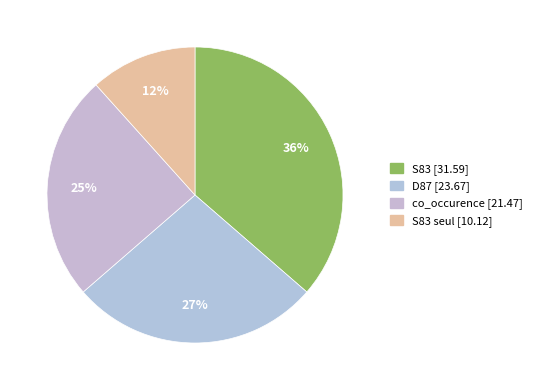

Does any single category account for the majority?

No